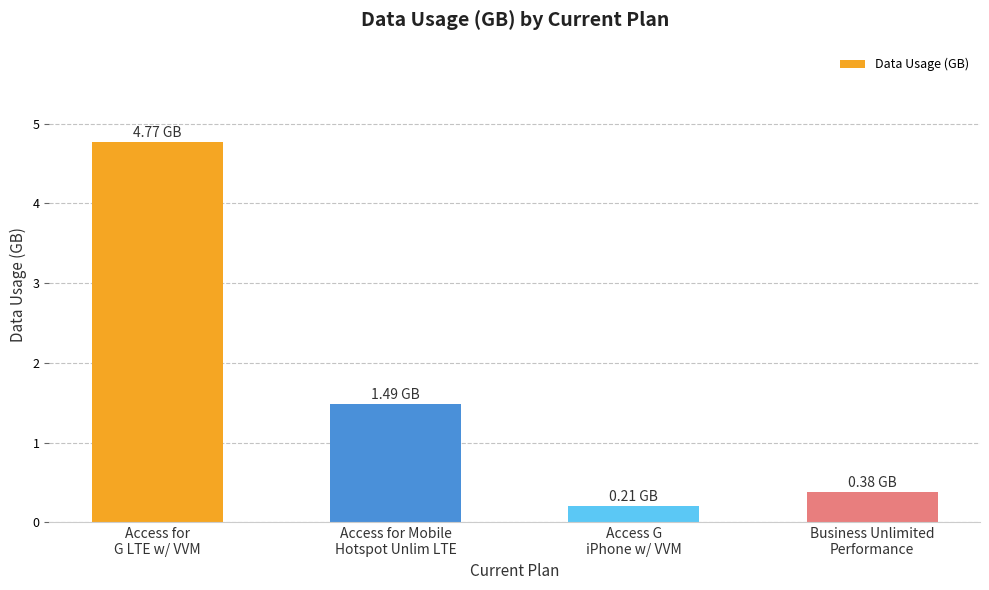

Where does the data first go above 1?

Access for
G LTE w/ VVM